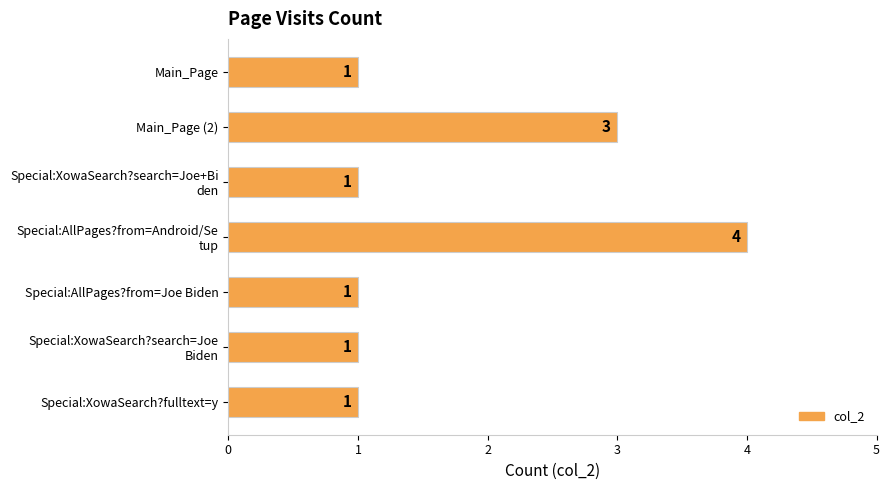

What is the sum of all values?

12